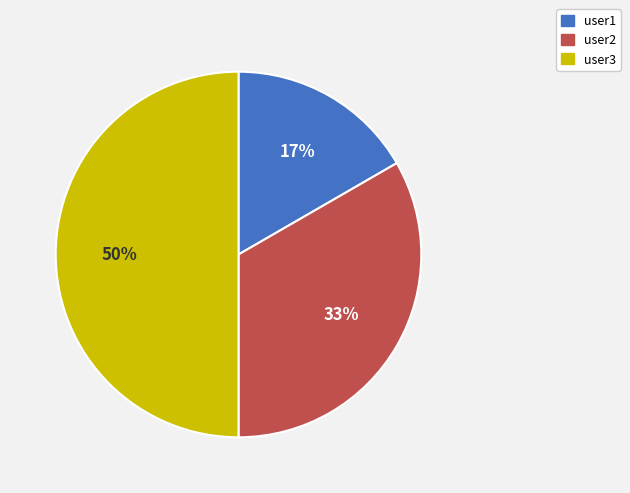

To the nearest percent, what portion does user3 represent?

50%